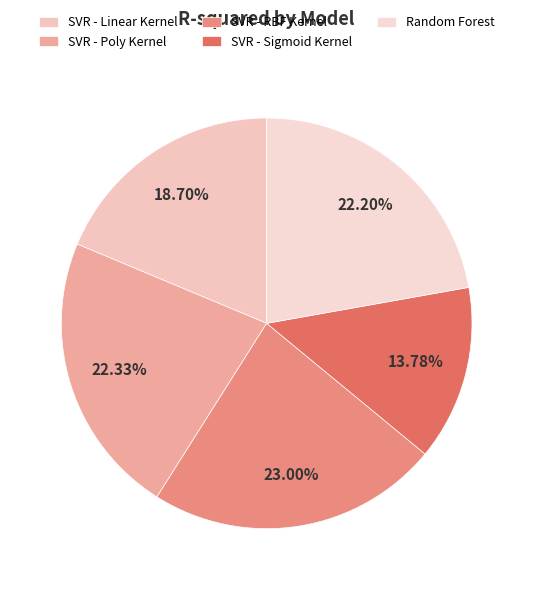

How many segments does this pie chart have?

5